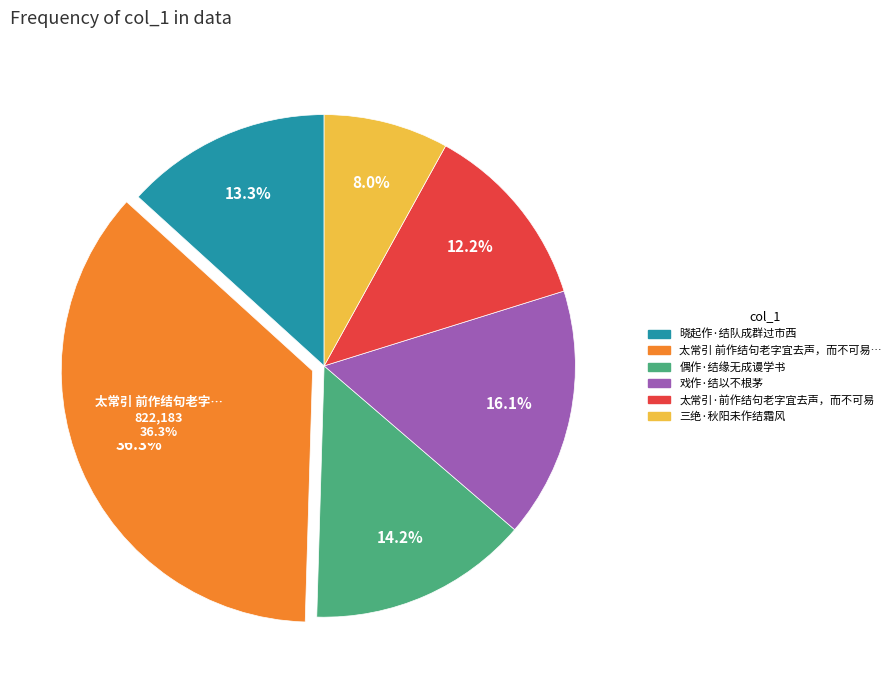

Is there any slice that represents more than half of the pie?

No